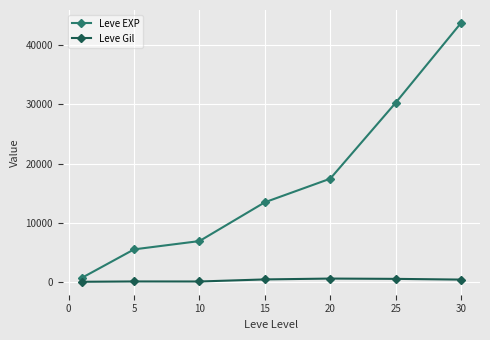

Which series has the widest spread of values?

Leve EXP